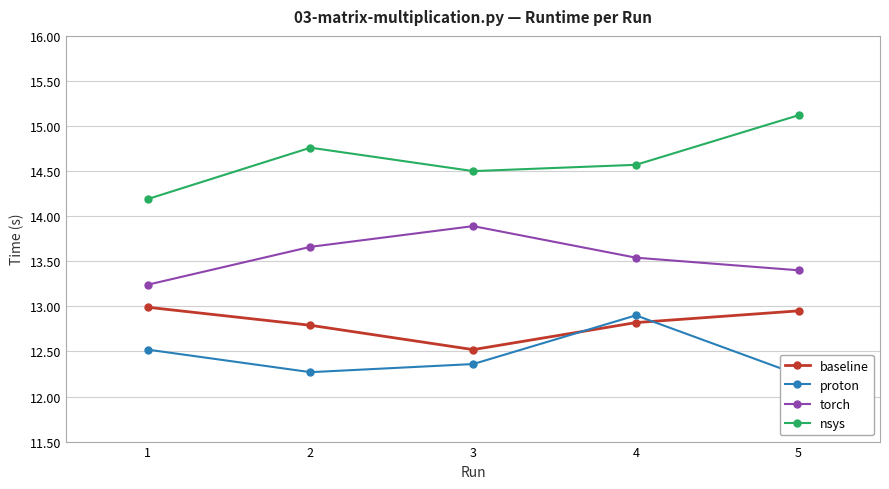

What is the highest value of the proton series?

12.9